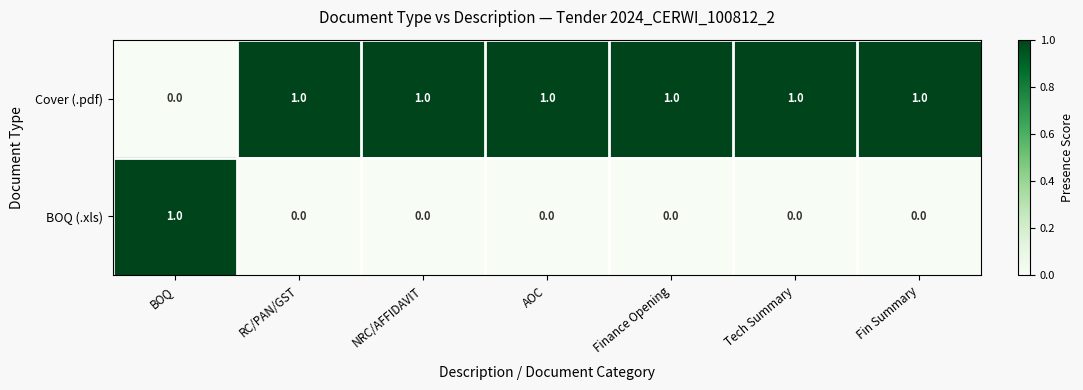

Where is Cover (.pdf) nearest to the value 0?

BOQ